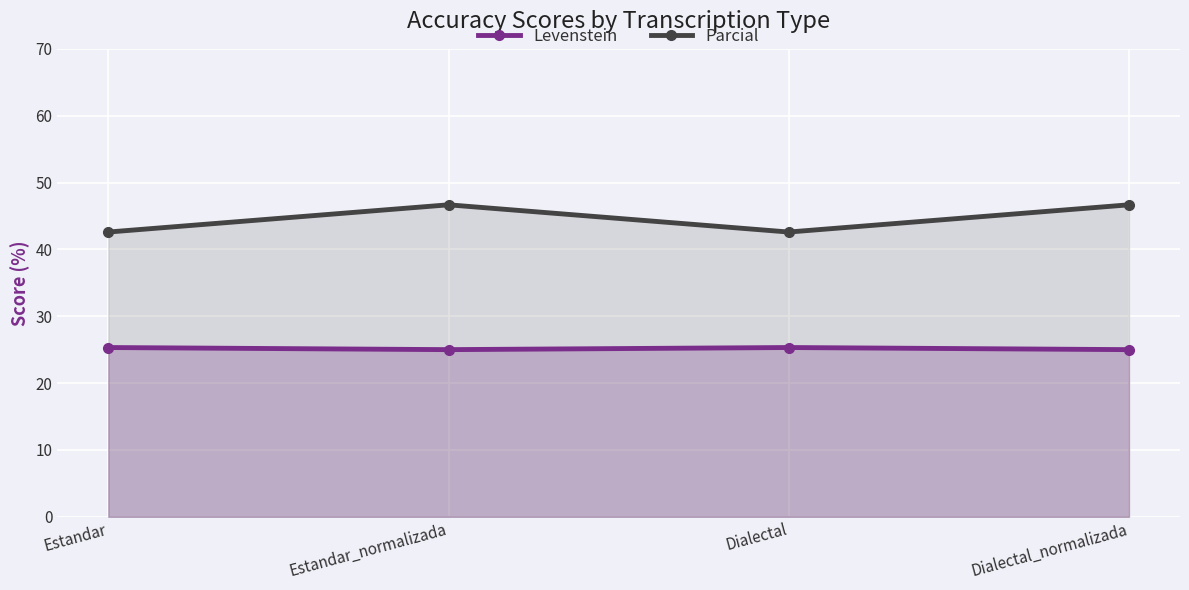

Reading left to right, extract all data points from this chart.

Levenstein: 25.3	25.0	25.3	25.0
Parcial: 42.6	46.7	42.6	46.7